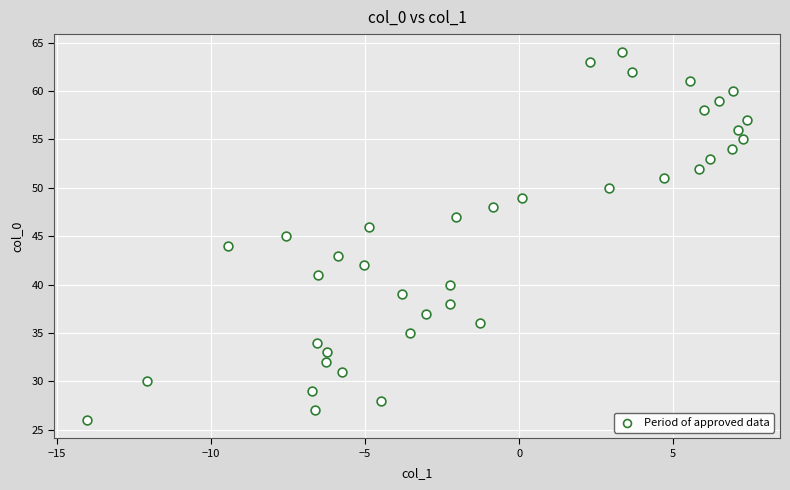

What is the range of Y values (max minus min)?

38